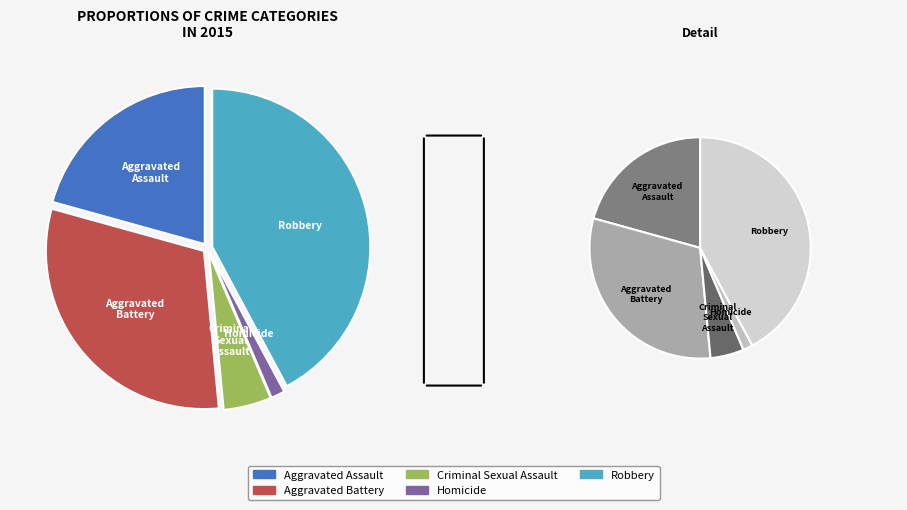

Is there any slice that represents more than half of the pie?

No